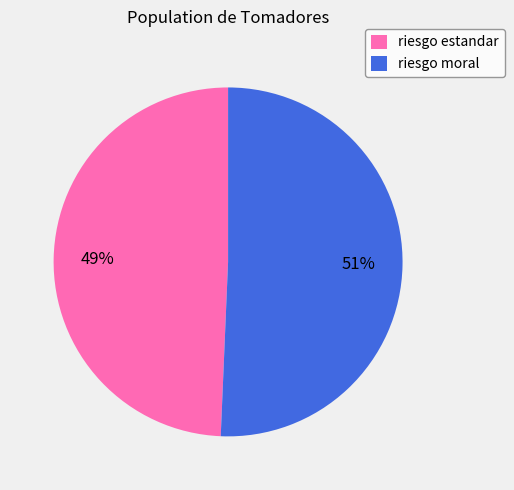

Is there any slice that represents more than half of the pie?

Yes